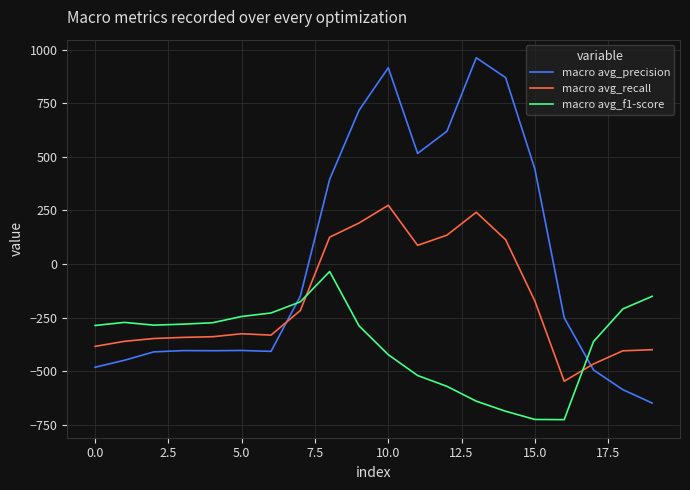

List the series in order of their peak value, lowest first.

macro avg_f1-score, macro avg_recall, macro avg_precision